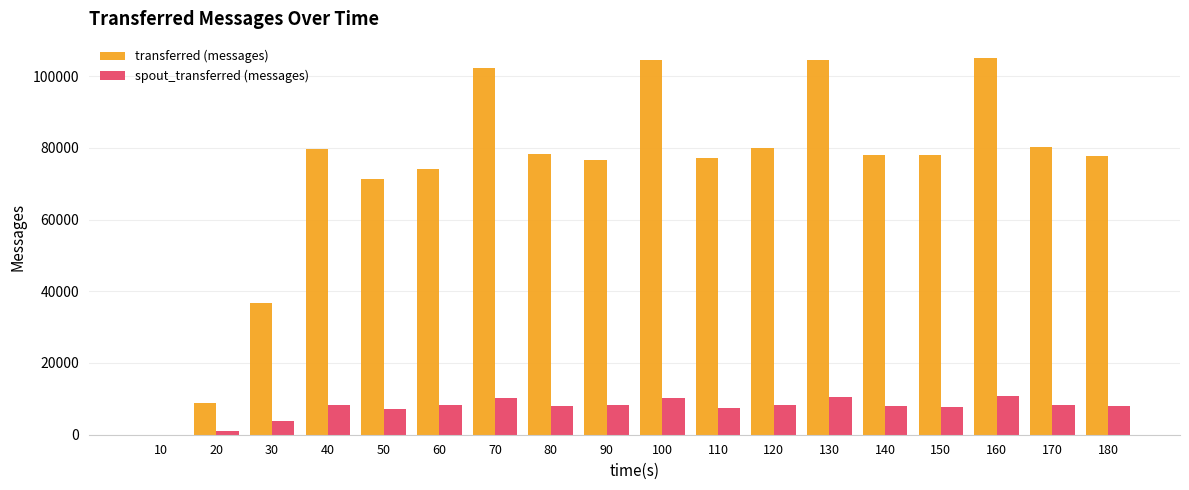

The transferred (messages) series shows 25601 at 60. True or false?

False